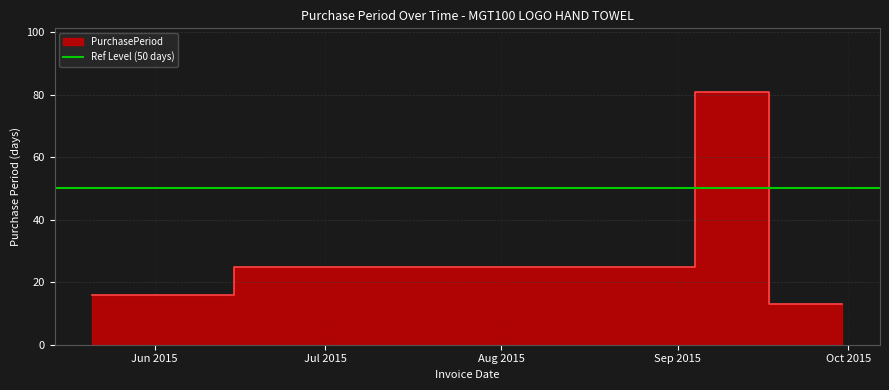

At which label is the value closest to 47?

2015-06-15